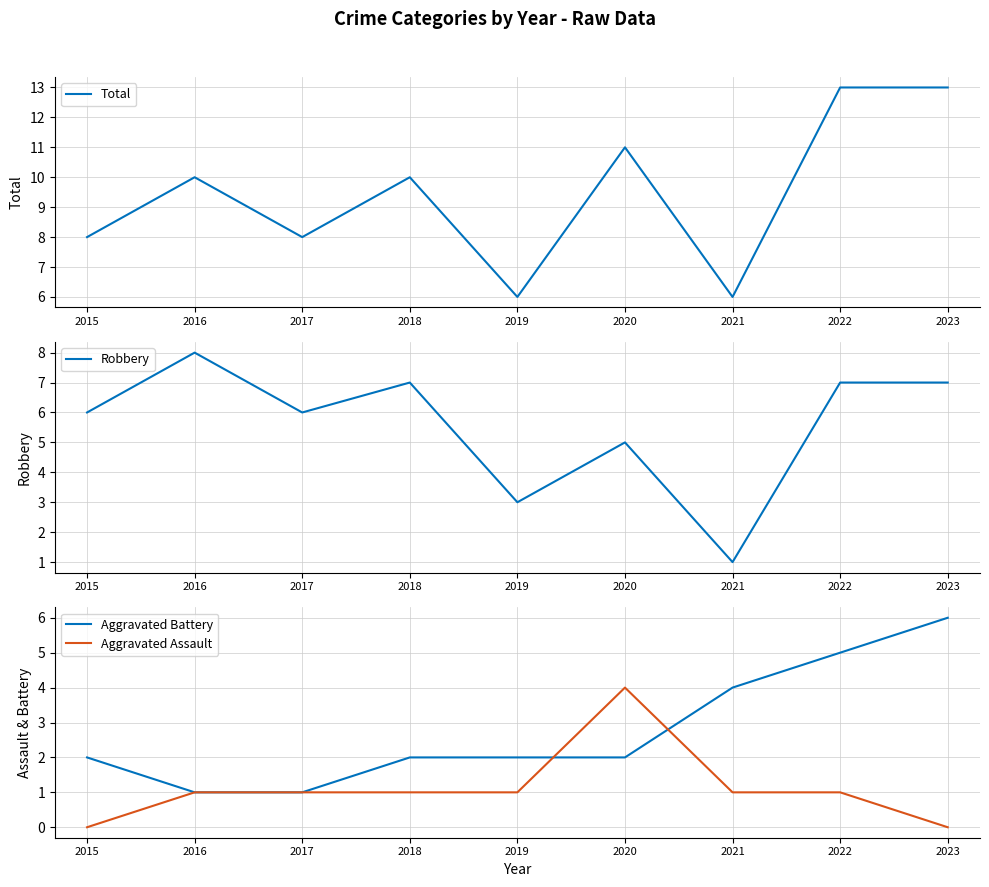

List the series in order of their overall mean, highest first.

Total, Robbery, Aggravated Battery, Aggravated Assault